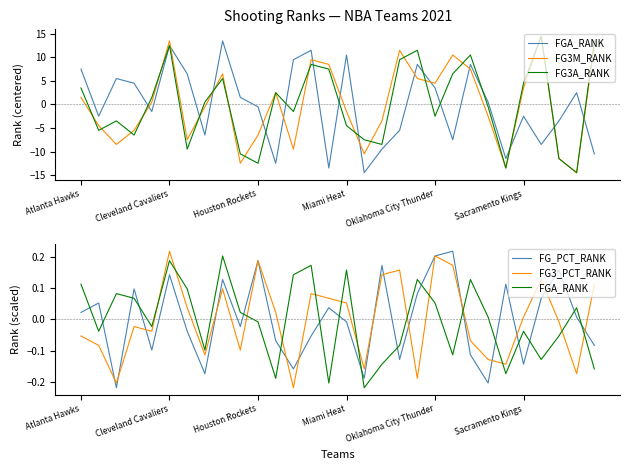

What is the label of the 18th point from the right?

12